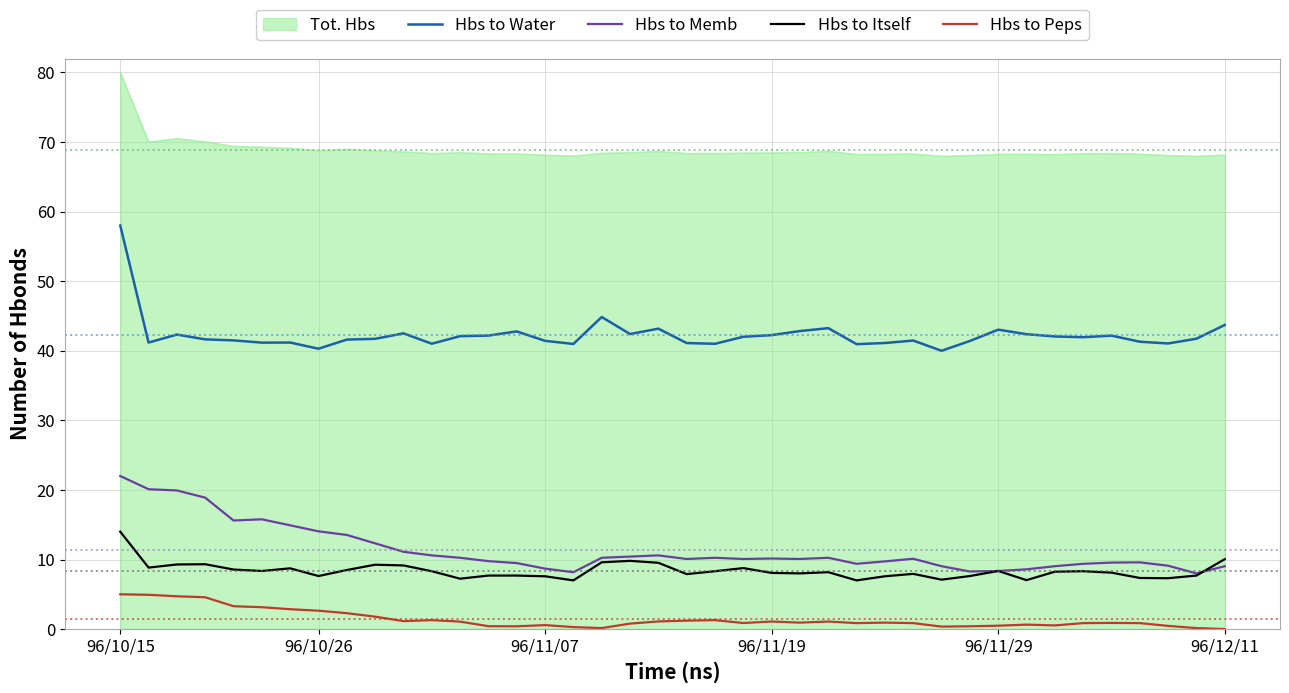

What is the greatest value displayed?

80.0